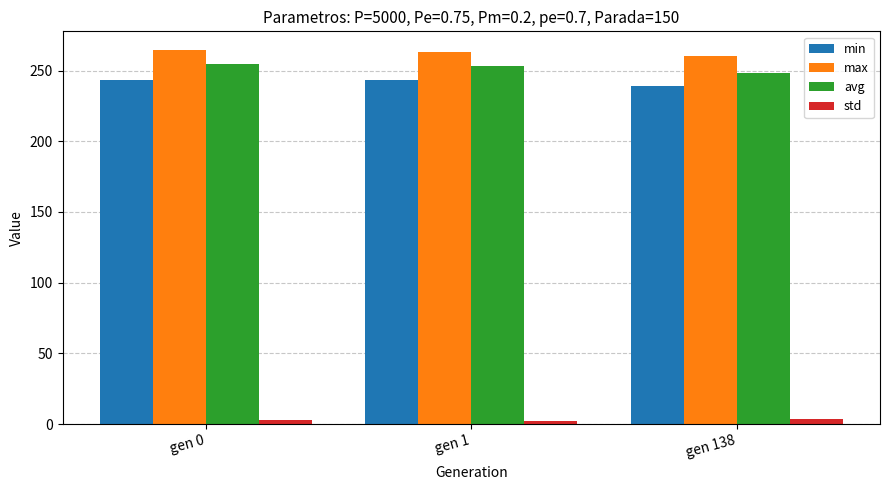

What is the average value of the min series?

241.8